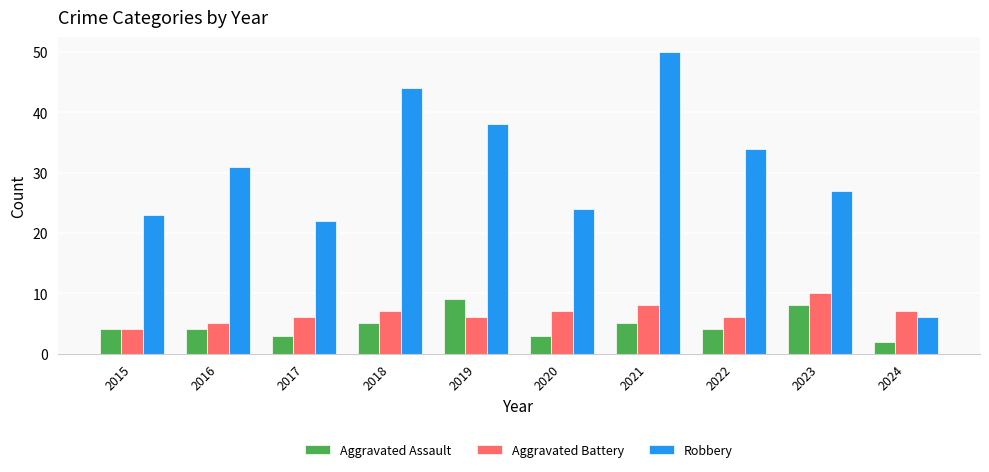

What is the greatest value displayed?

50